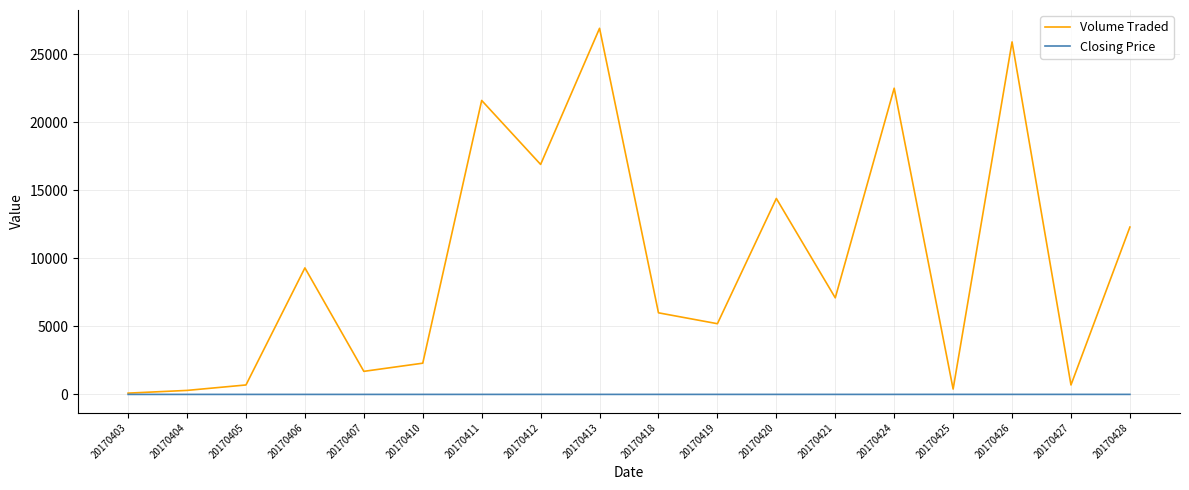

What is the maximum value shown in the chart?

26900.0